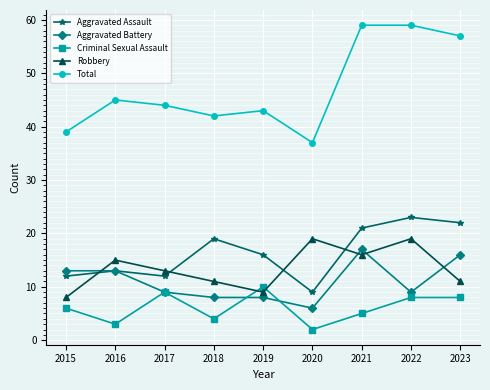

What is the total value across all series at 2020?

73